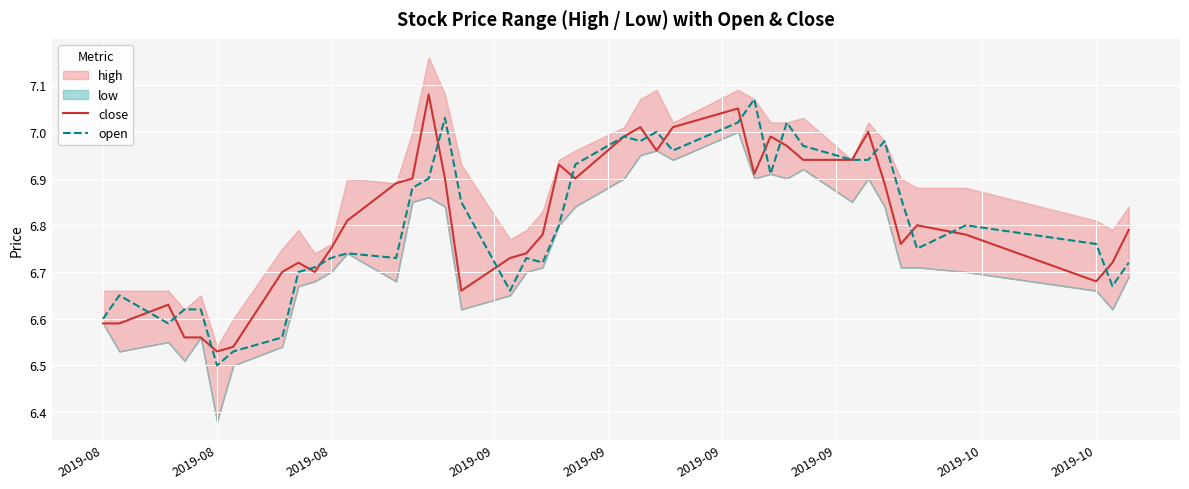

True or false: close and open intersect in this chart.

True